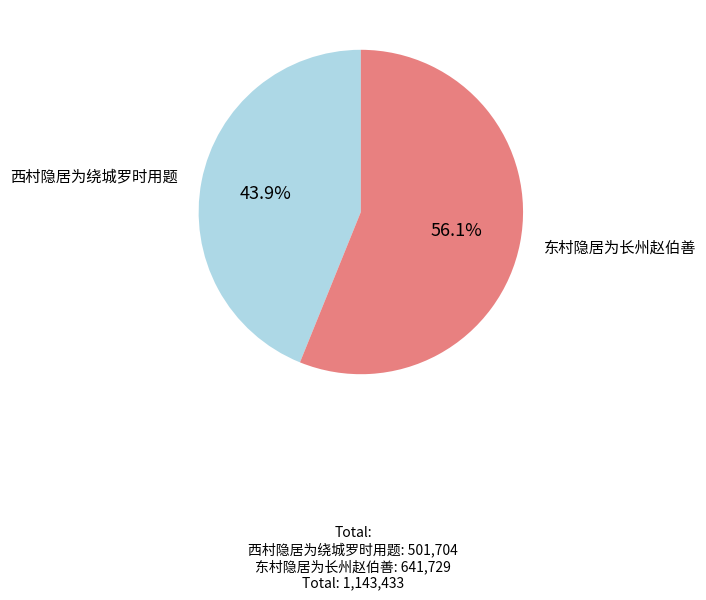

To the nearest percent, what percentage of the pie is 西村隐居为绕城罗时用题?

44%